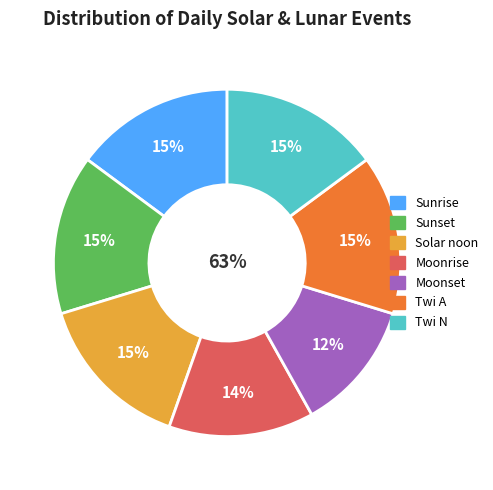

What is the largest slice in the pie chart?

Sunrise